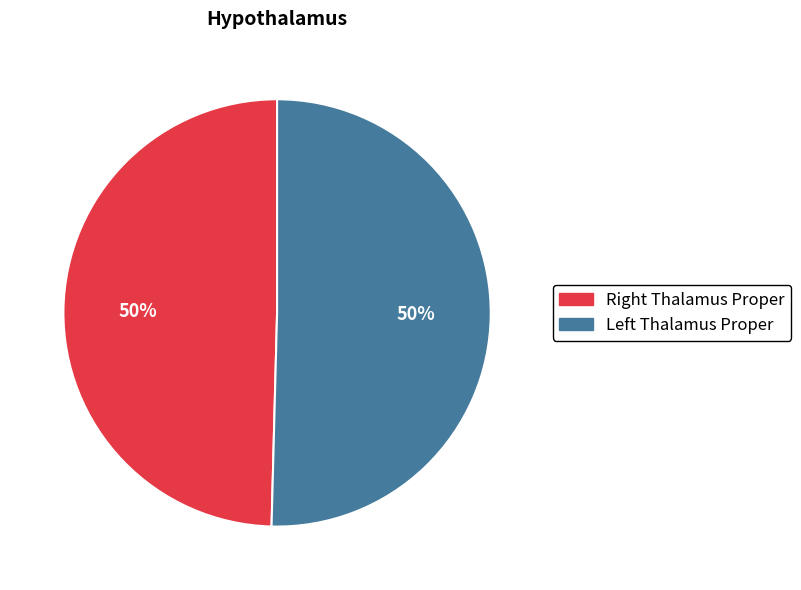

To the nearest percent, what is the average slice percentage?

50%